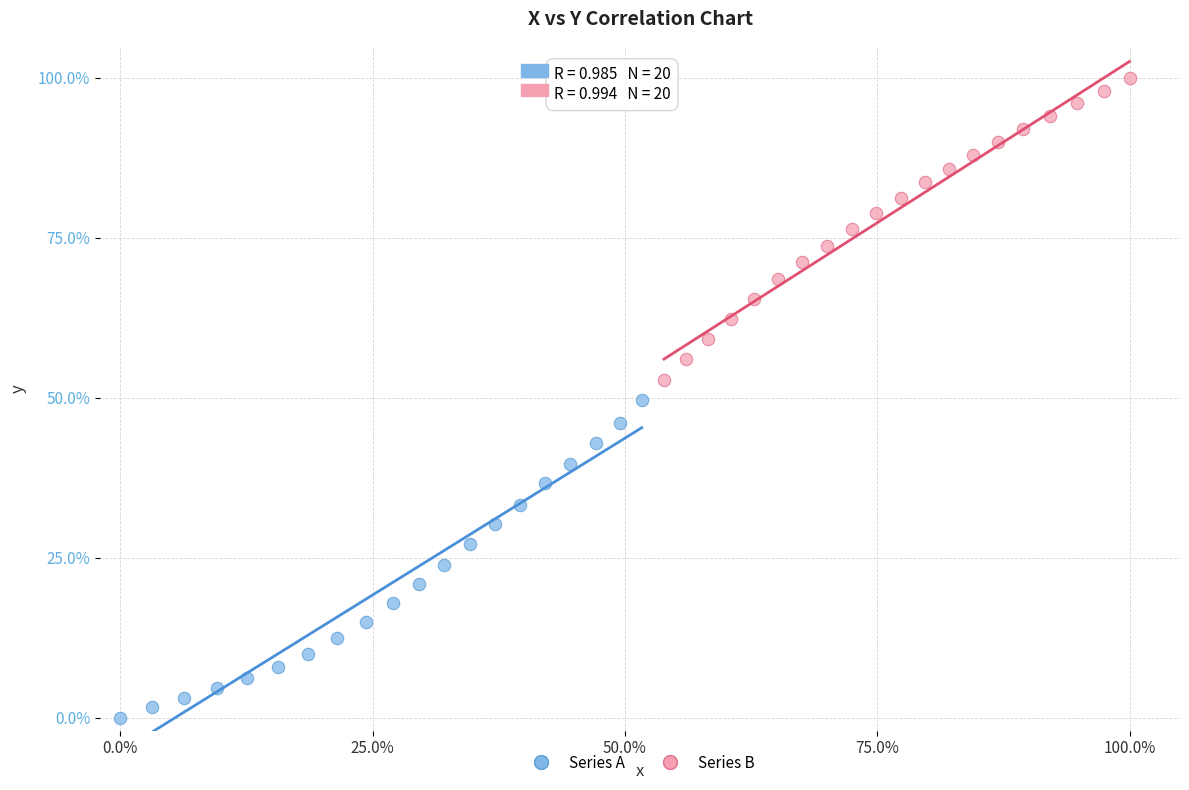

What are all the series names shown in the legend?

Series A, Series B